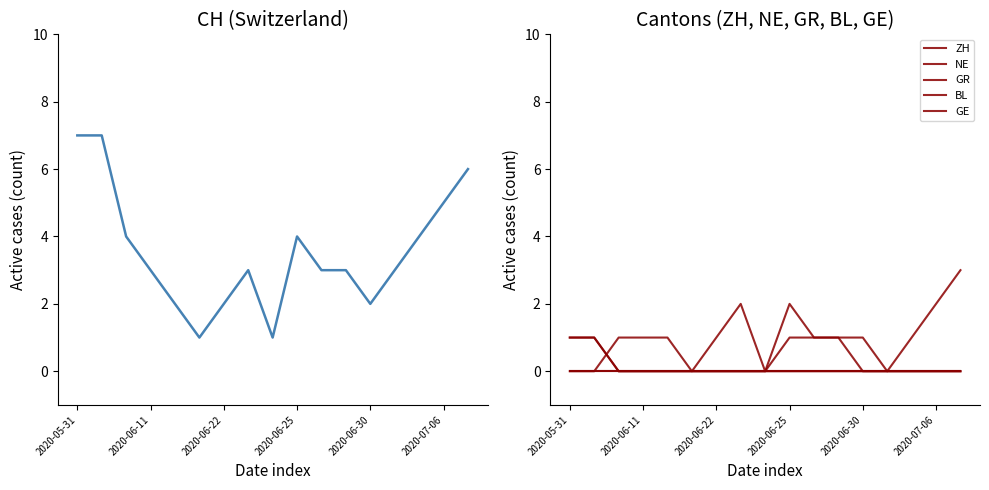

What position from the left is 2020-06-25?

10